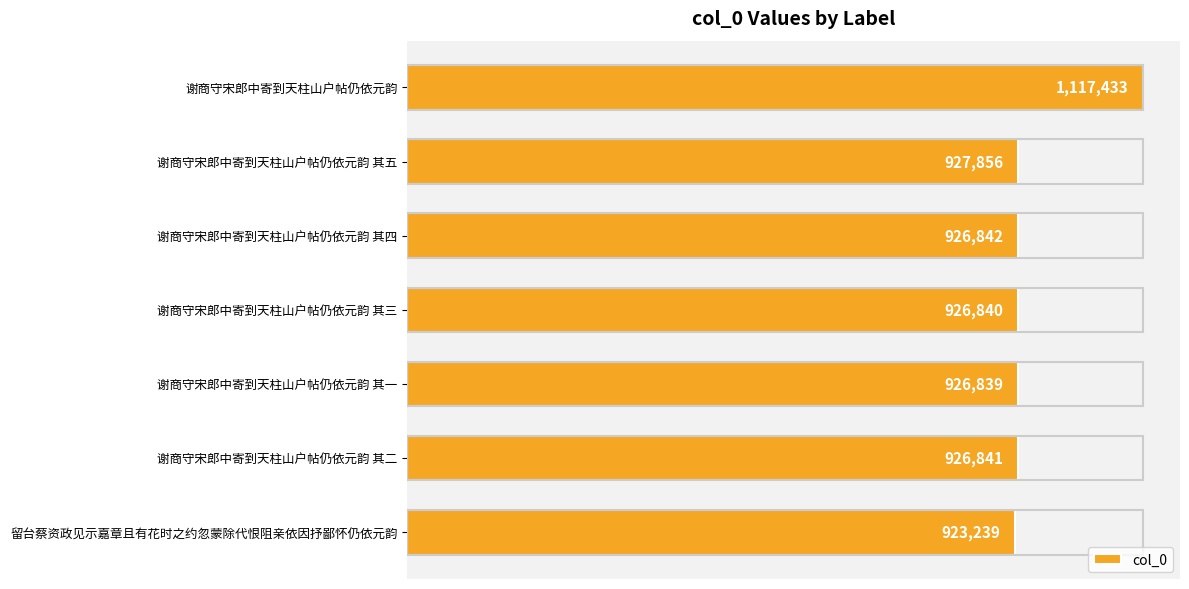

List the labels in order of value, largest first.

谢商守宋郎中寄到天柱山户帖仍依元韵, 谢商守宋郎中寄到天柱山户帖仍依元韵 其五, 谢商守宋郎中寄到天柱山户帖仍依元韵 其四, 谢商守宋郎中寄到天柱山户帖仍依元韵 其二, 谢商守宋郎中寄到天柱山户帖仍依元韵 其三, 谢商守宋郎中寄到天柱山户帖仍依元韵 其一, 留台蔡资政见示嘉章且有花时之约忽蒙除代恨阻亲依因抒鄙怀仍依元韵